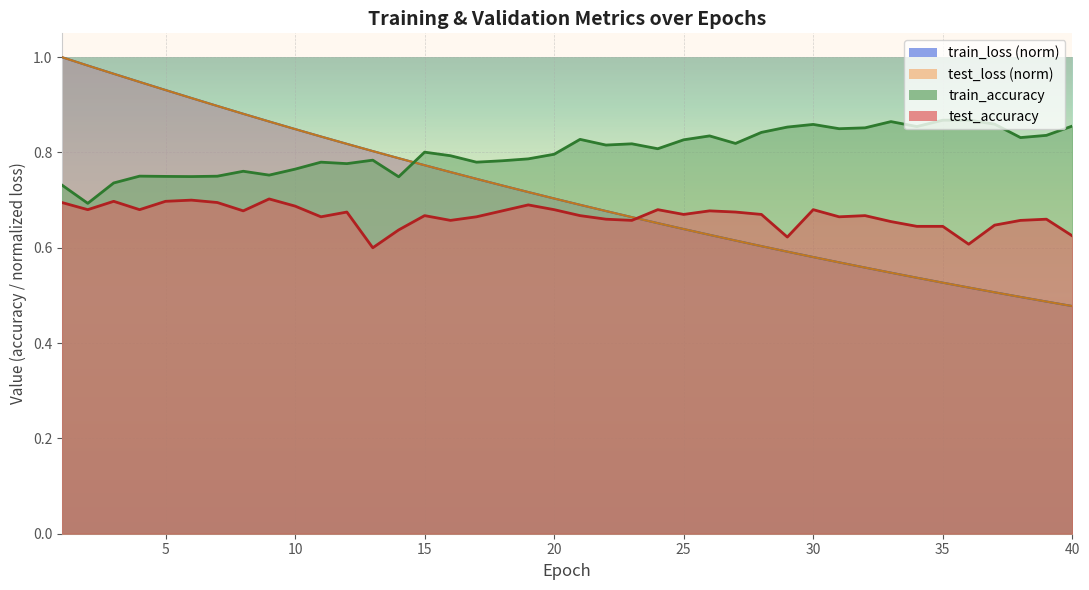

What is the value of the train_loss point at the 15th from the left?

0.8